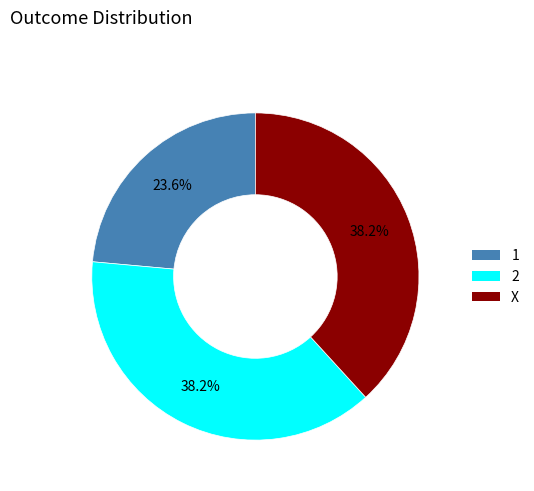

To the nearest percent, what percentage of the pie is 1?

24%